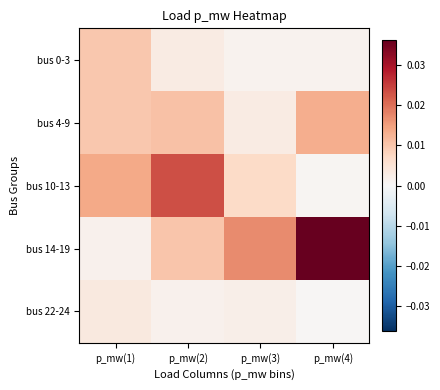

Which category has the lowest value across all series?

p_mw(4)